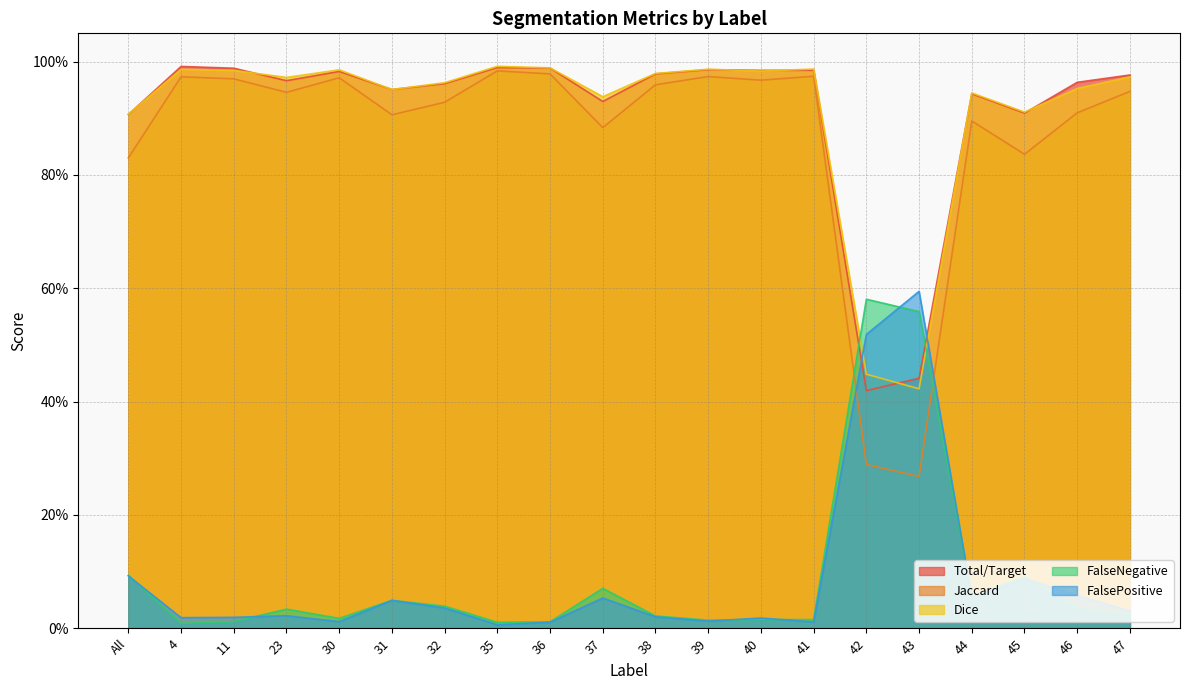

Reading left to right, what are all the values shown in this chart?

Total/Target: 0.9	1.0	1.0	1.0	1.0	1.0	1.0	1.0	1.0	0.9	1.0	1.0	1.0	1.0	0.4	0.4	0.9	0.9	1.0	1.0
Jaccard: 0.8	1.0	1.0	0.9	1.0	0.9	0.9	1.0	1.0	0.9	1.0	1.0	1.0	1.0	0.3	0.3	0.9	0.8	0.9	0.9
Dice: 0.9	1.0	1.0	1.0	1.0	1.0	1.0	1.0	1.0	0.9	1.0	1.0	1.0	1.0	0.4	0.4	0.9	0.9	1.0	1.0
FalseNegative: 0.1	0.0	0.0	0.0	0.0	0.0	0.0	0.0	0.0	0.1	0.0	0.0	0.0	0.0	0.6	0.6	0.1	0.1	0.0	0.0
FalsePositive: 0.1	0.0	0.0	0.0	0.0	0.0	0.0	0.0	0.0	0.1	0.0	0.0	0.0	0.0	0.5	0.6	0.1	0.1	0.1	0.0